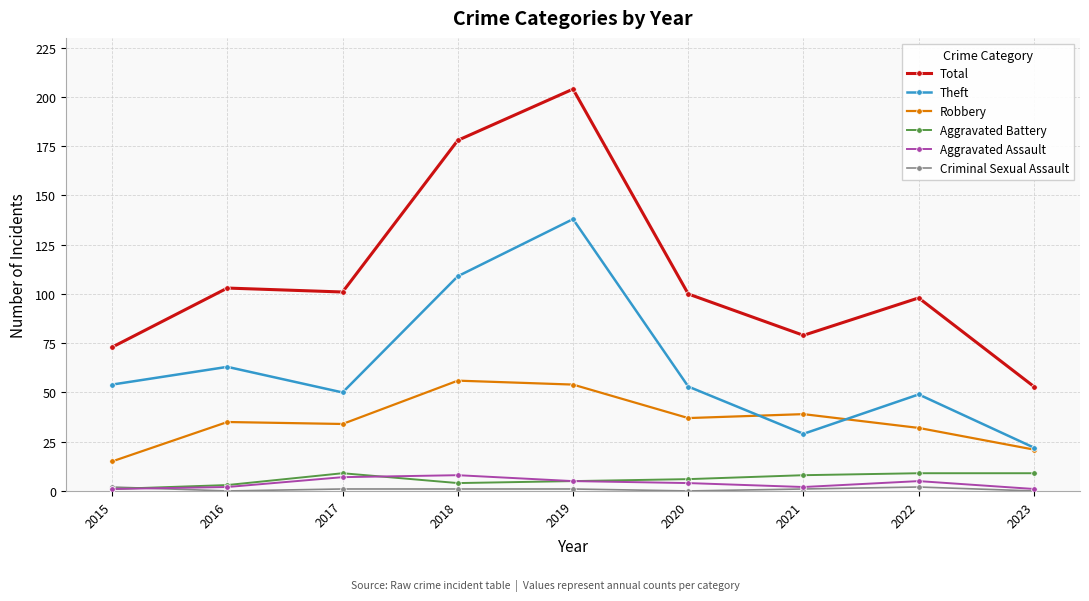

True or false: Total and Aggravated Assault cross at least once.

False